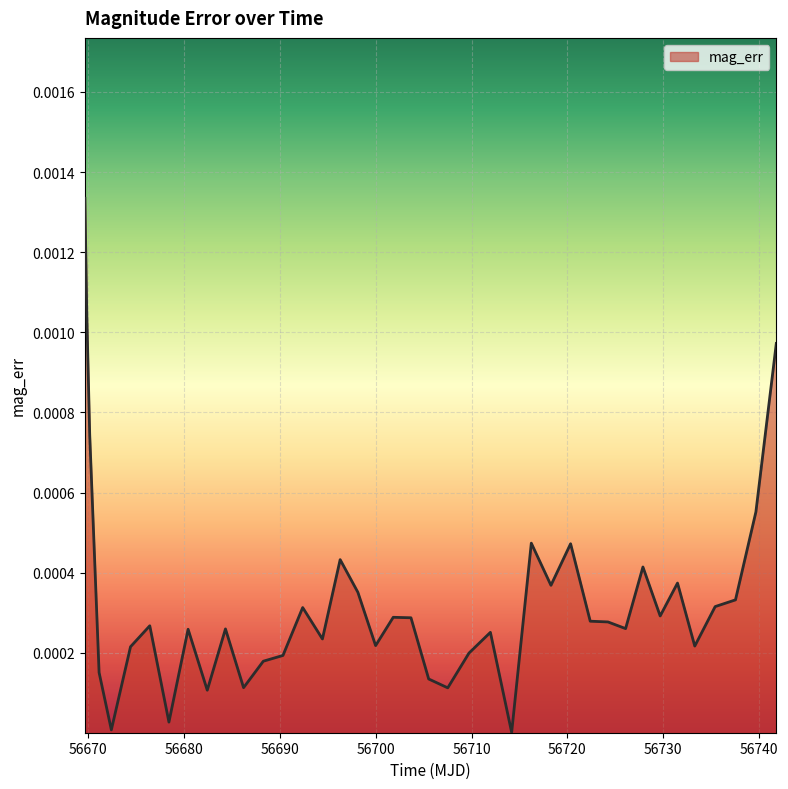

How many distinct data groups are displayed?

1